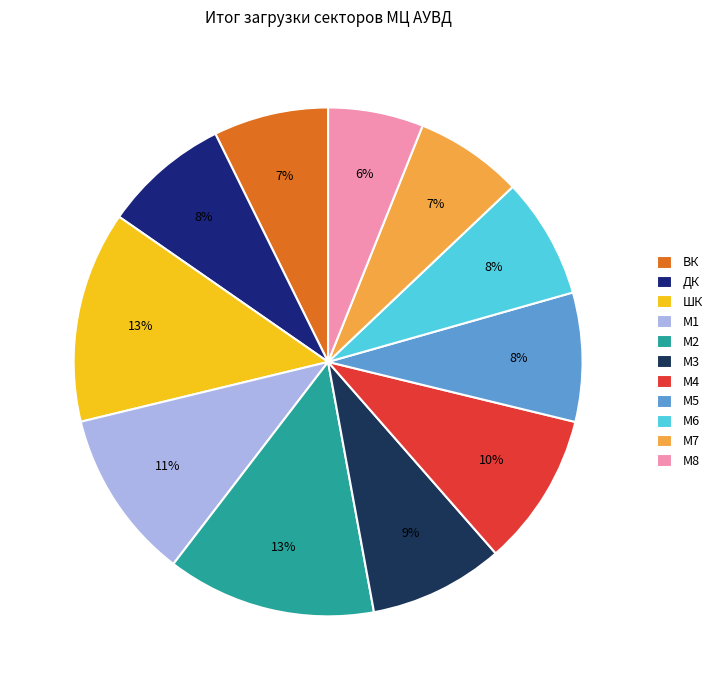

Is М4 the majority of the pie?

No